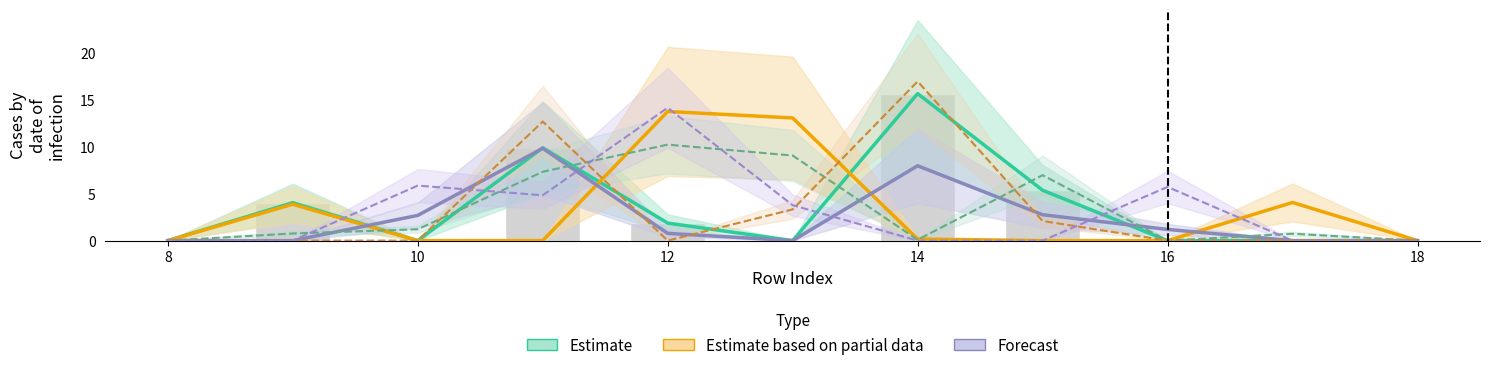

The col_39 series shows 2.9 at 11. True or false?

False